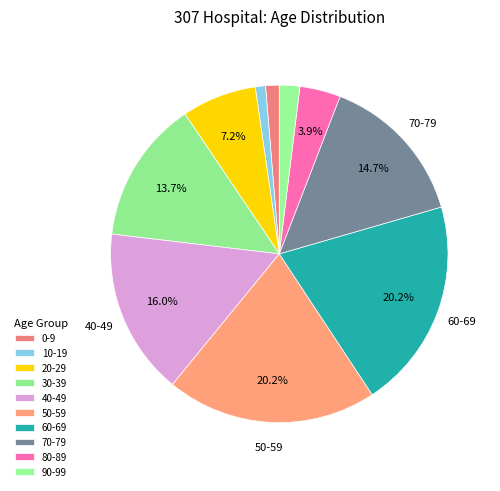

What is the change in value from 10-19 to 40-49?

+46